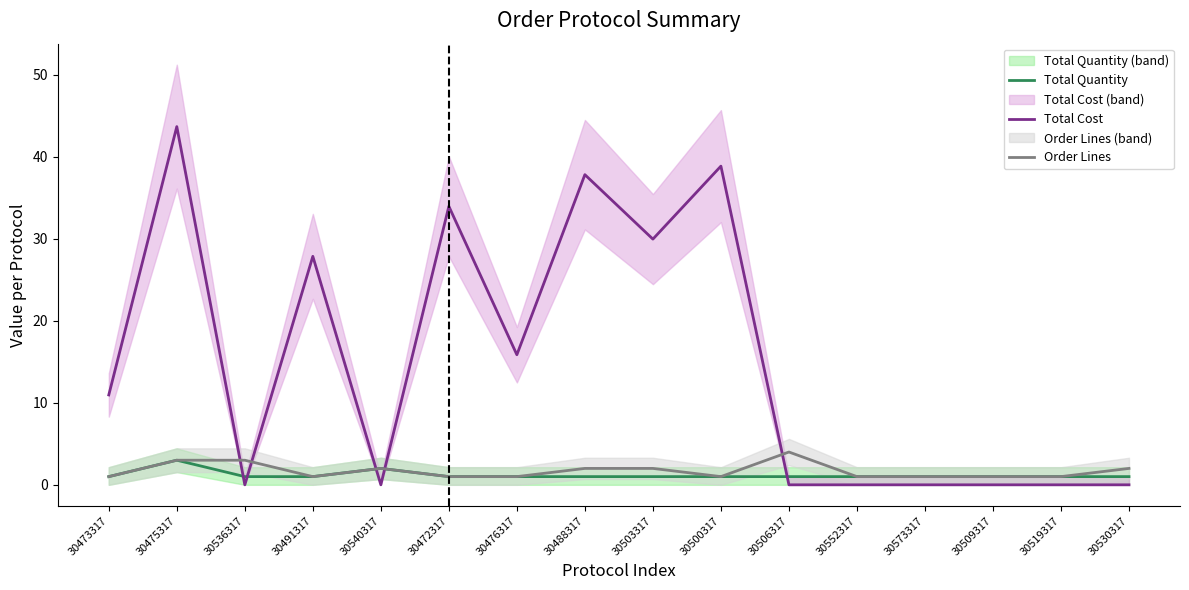

In Order Lines, how many points are higher than both neighbors (excluding endpoints)?

2